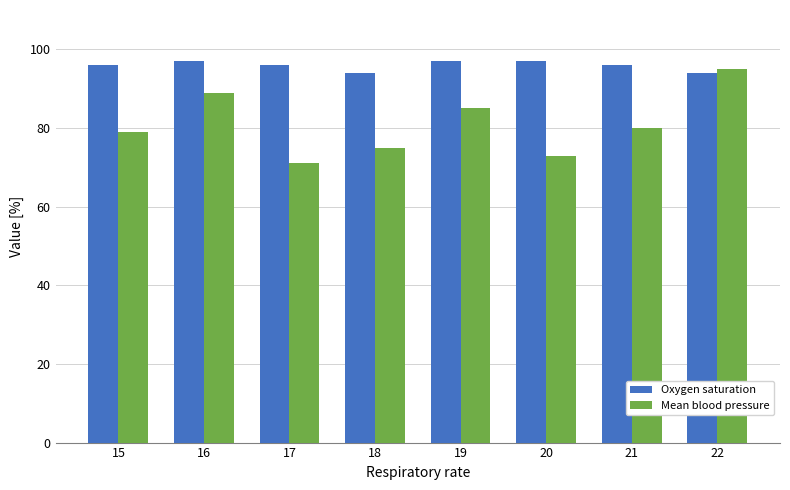

How many values in the Mean blood pressure series are below 80?

4